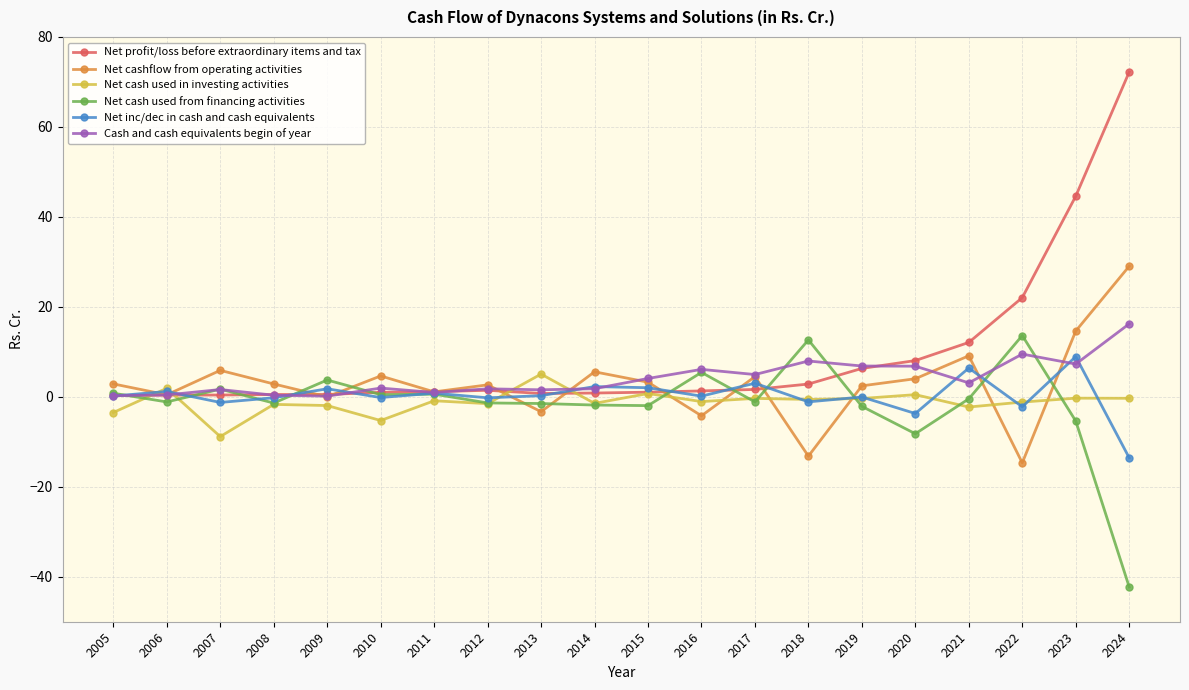

Is it true that Net cash used from financing activities equals -1.4 at 2012?

True